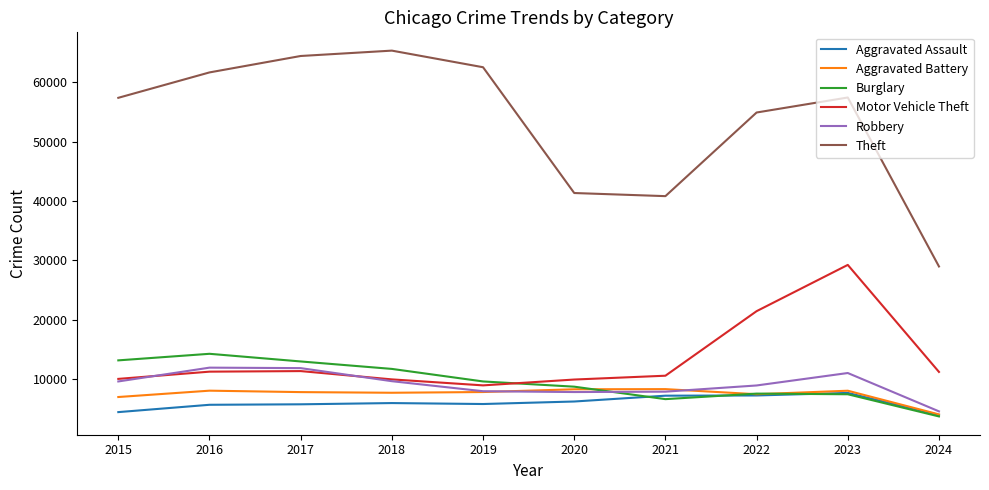

What is the approximate value of Aggravated Assault at 2023?

7709